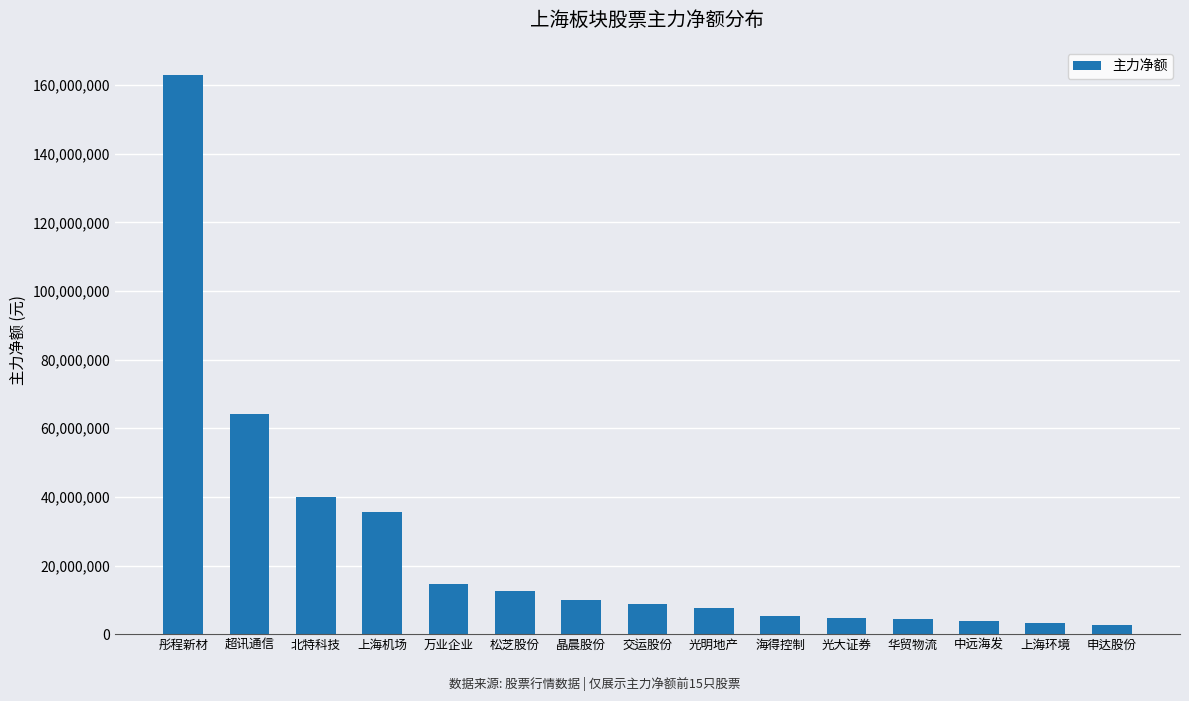

Are the bars grouped side by side (vs. stacked)?

No